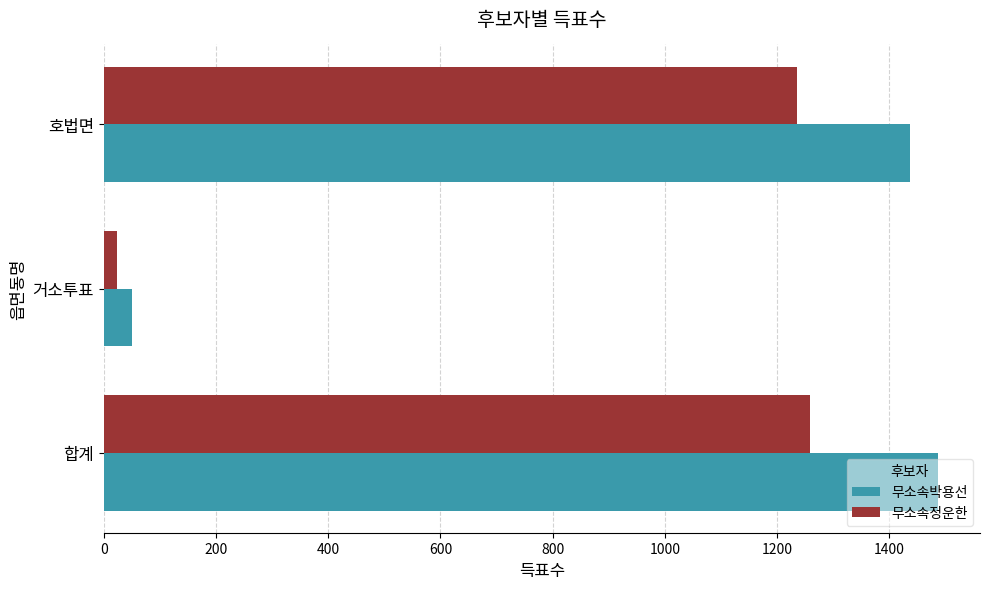

What value does the 무소속박용선 series have at 호법면?

1437